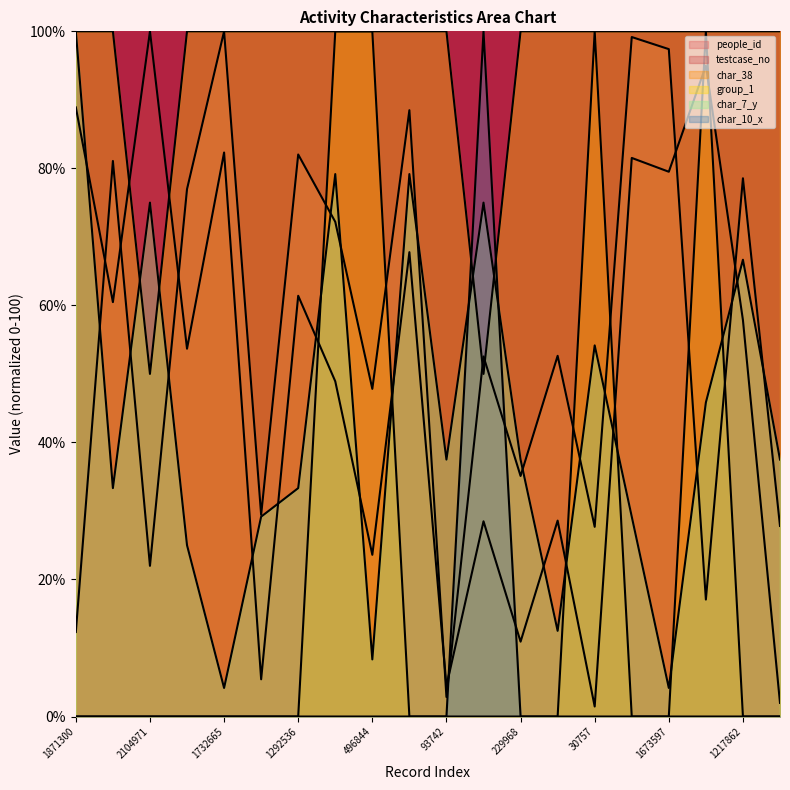

In people_id, how many points are higher than both neighbors (excluding endpoints)?

8